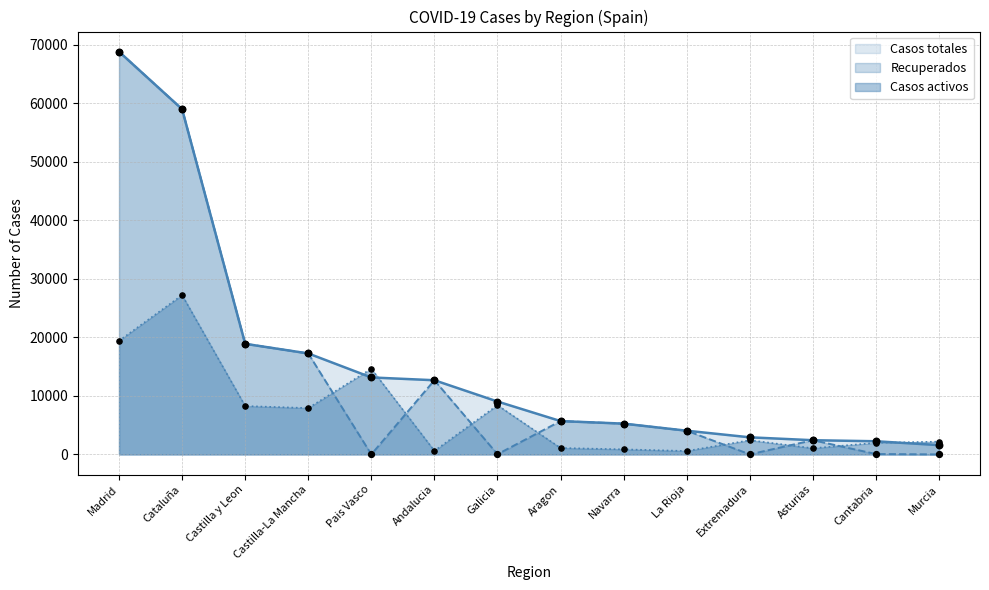

Is the value of Casos totales at Murcia greater than the value of Casos activos at Cantabria?

No